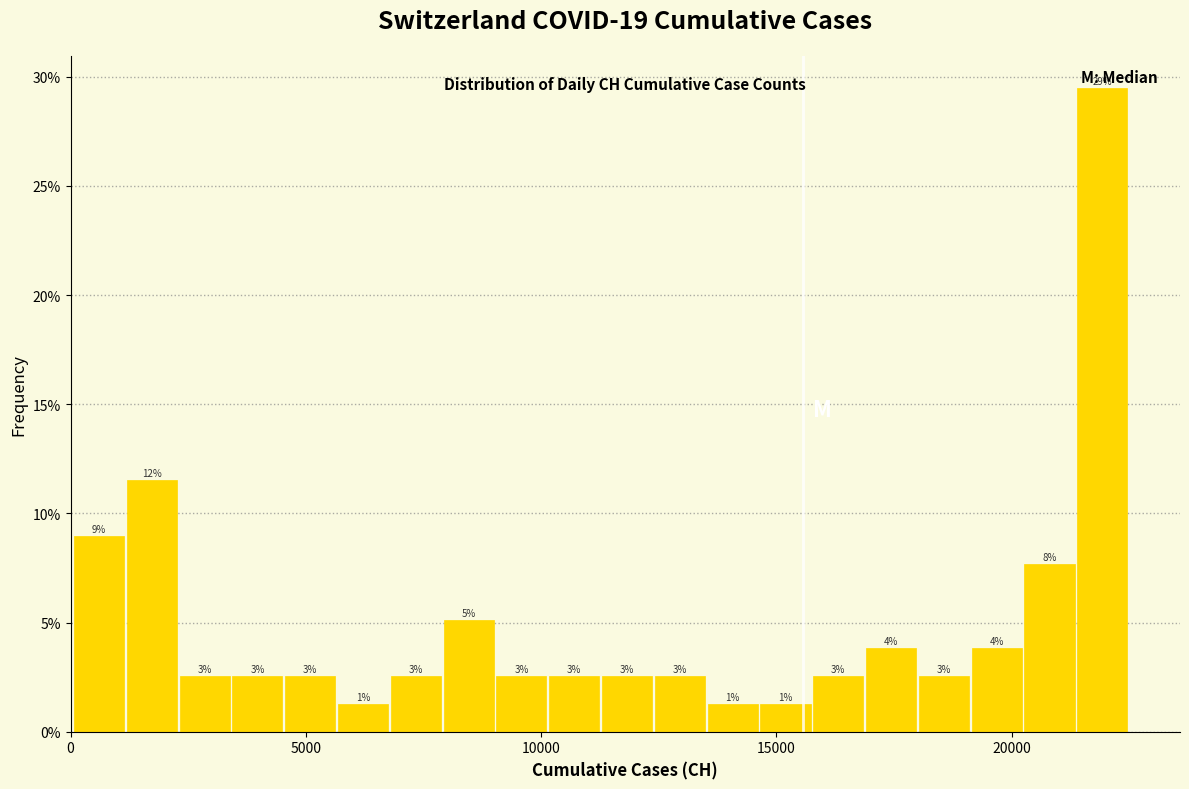

Around what value on the x-axis is the tallest bar? Give the approximate position of its centre, as read against the axis.

22000